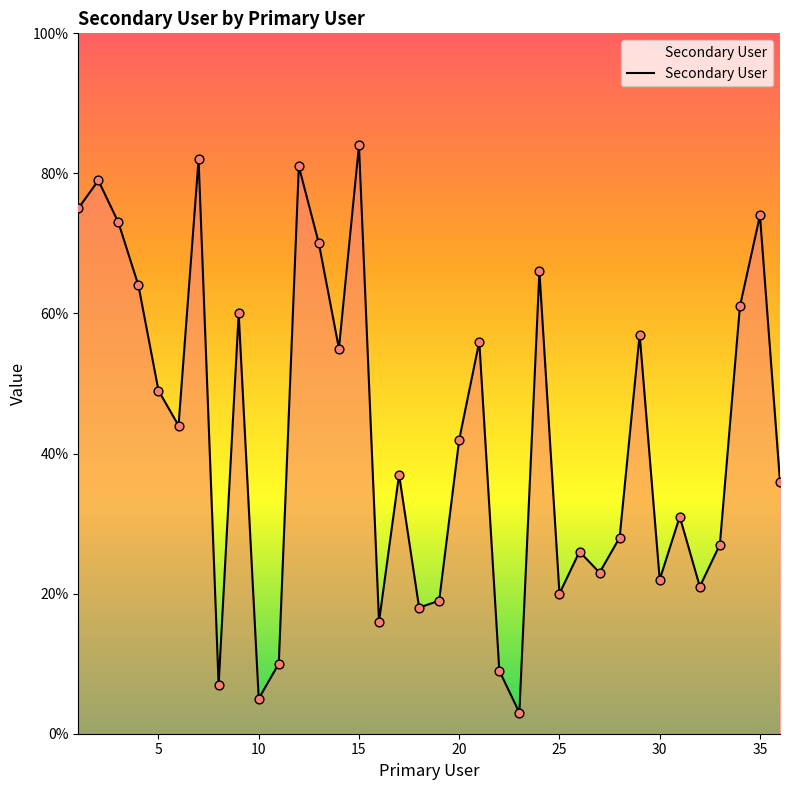

What is the maximum value shown in the chart?

84